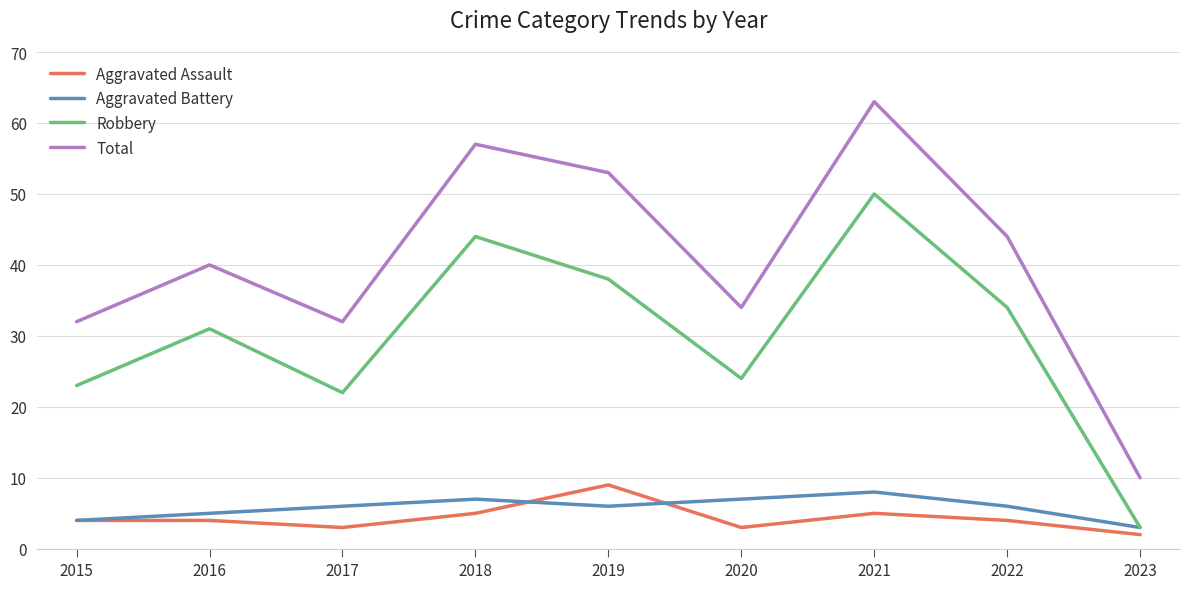

What is the sum of all Aggravated Assault values?

39